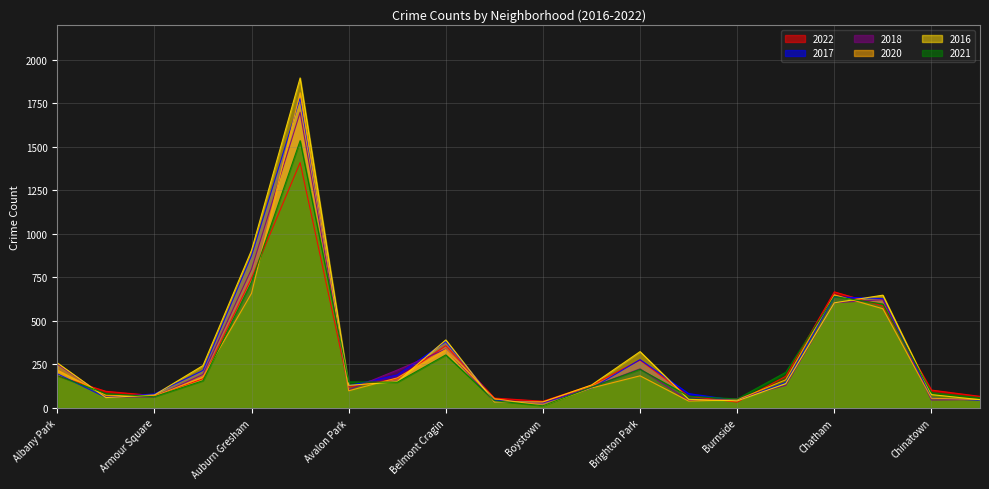

Which series has the widest spread of values?

2016